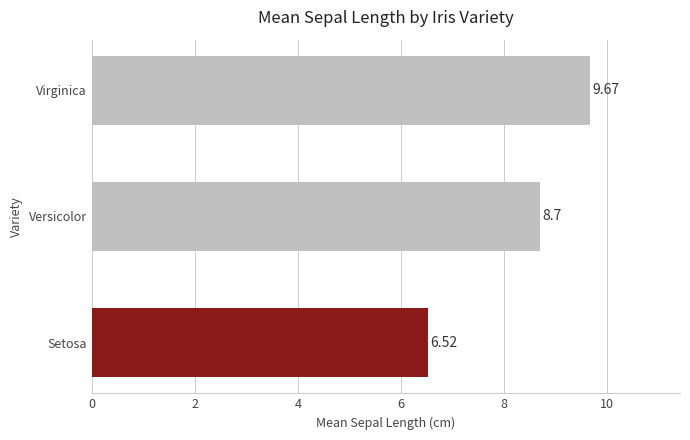

List the labels in order of value, largest first.

Virginica, Versicolor, Setosa